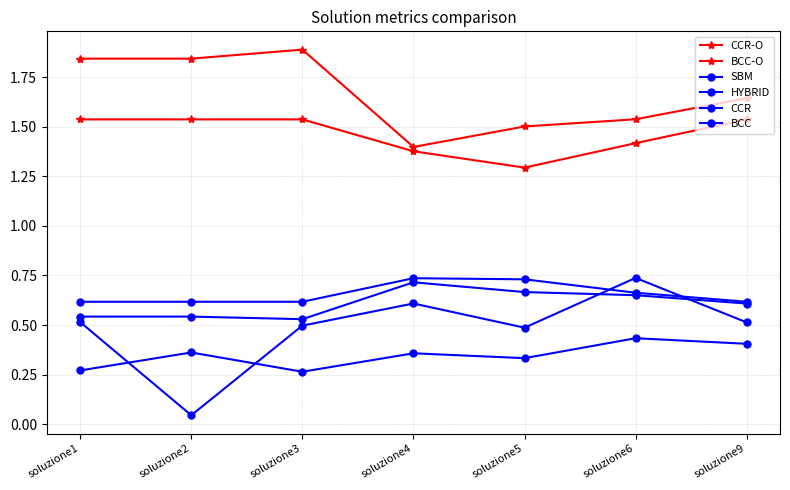

List the labels in order of CCR value, largest first.

soluzione4, soluzione5, soluzione6, soluzione9, soluzione1, soluzione2, soluzione3